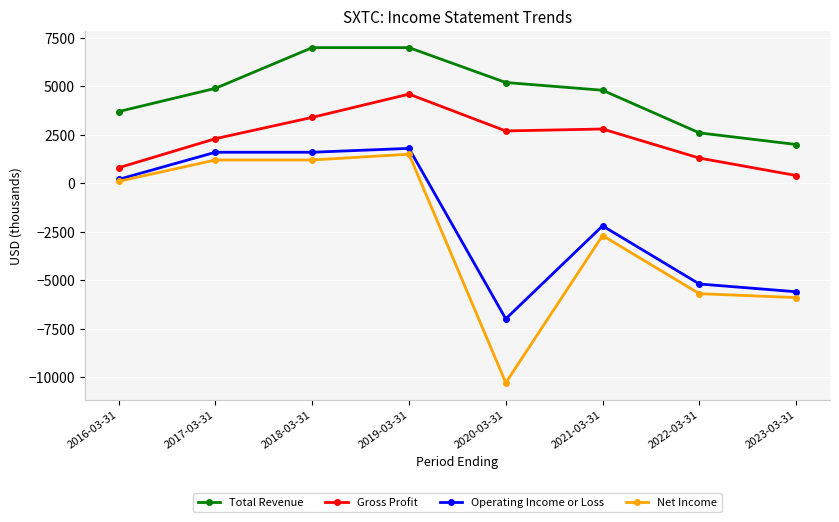

What is the approximate value of Operating Income or Loss at 2019-03-31?

1800